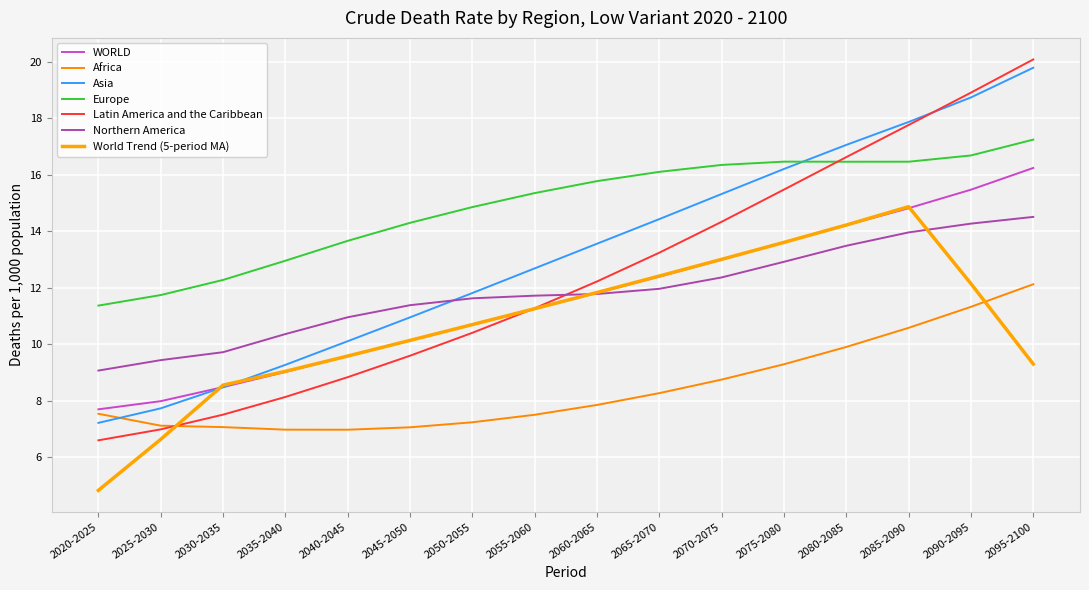

Which category has the highest value in the Africa series?

2095-2100